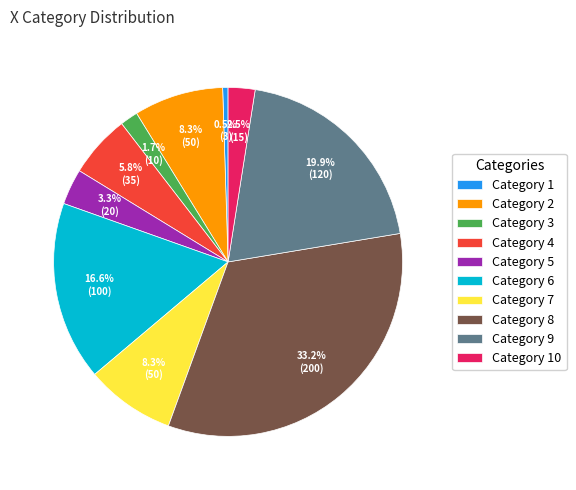

How many segments does this pie chart have?

10